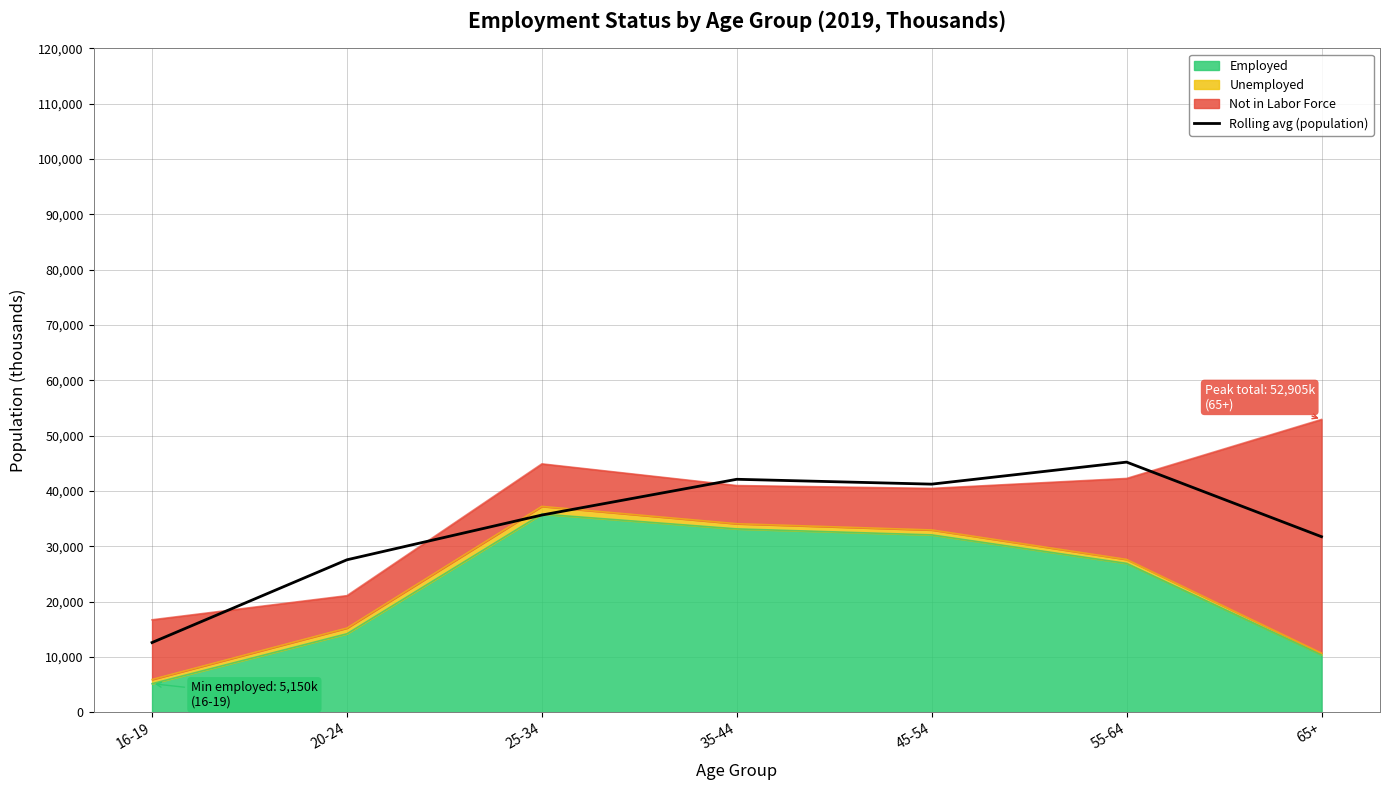

Reading left to right, extract all data points from this chart.

12582.7	27541.7	35630.7	42093.7	41215.0	45197.0	31715.3